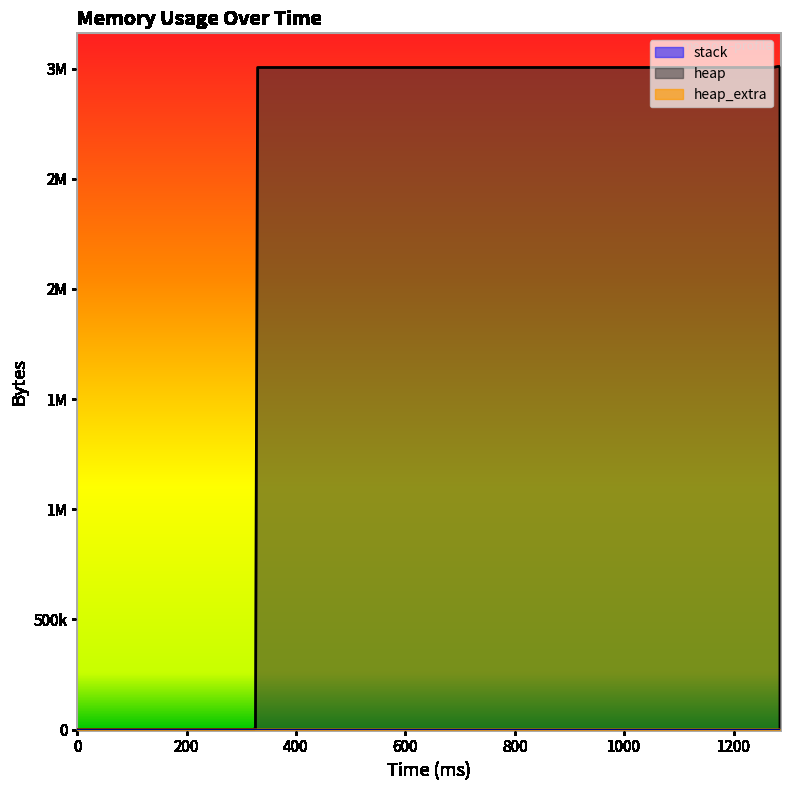

True or false: heap_extra and heap intersect in this chart.

False